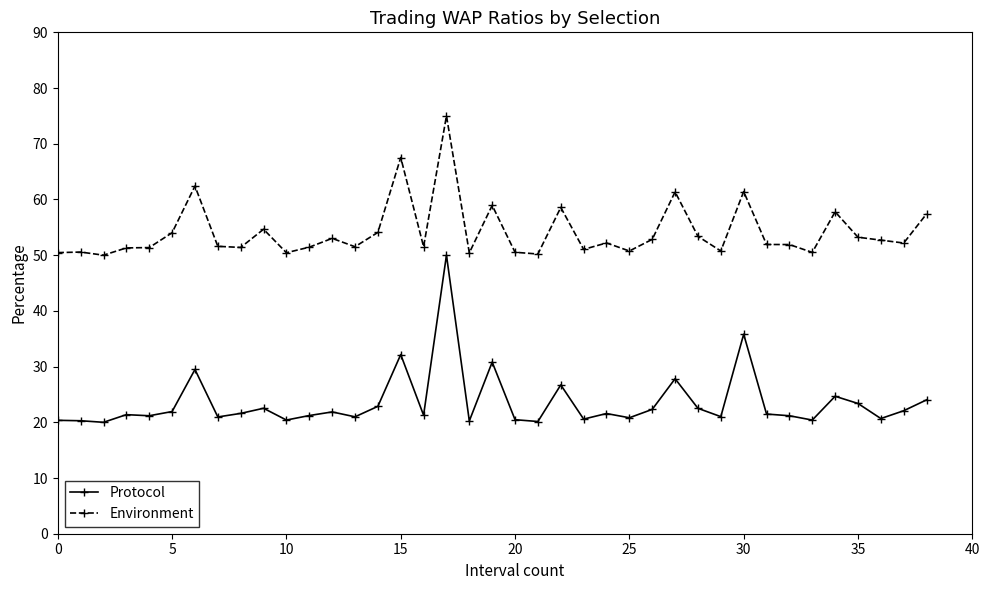

Count the number of data series in this chart.

2